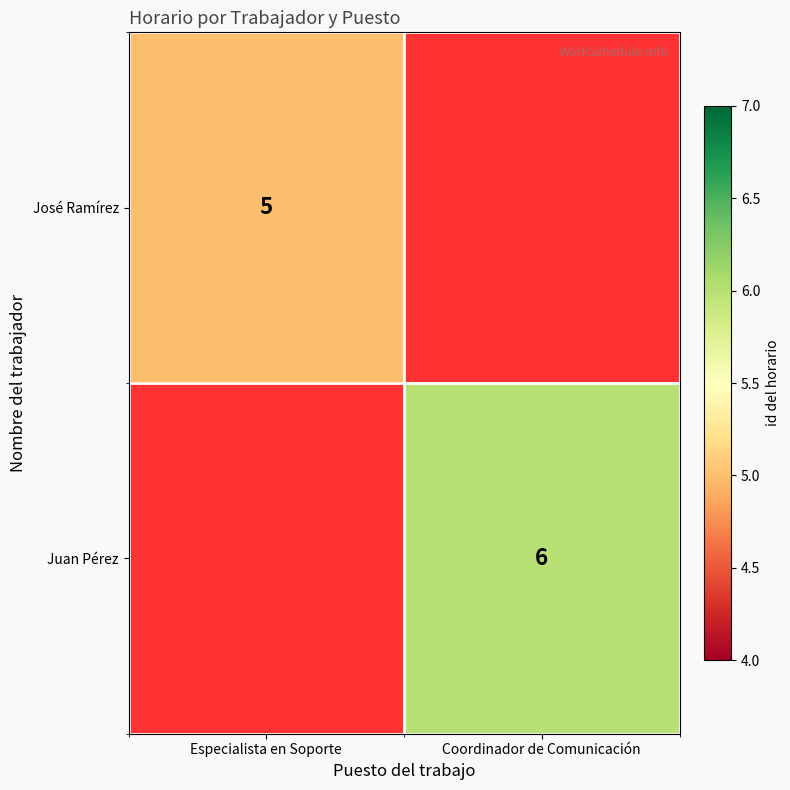

Is it true that José Ramírez equals 5 at Especialista en Soporte?

True